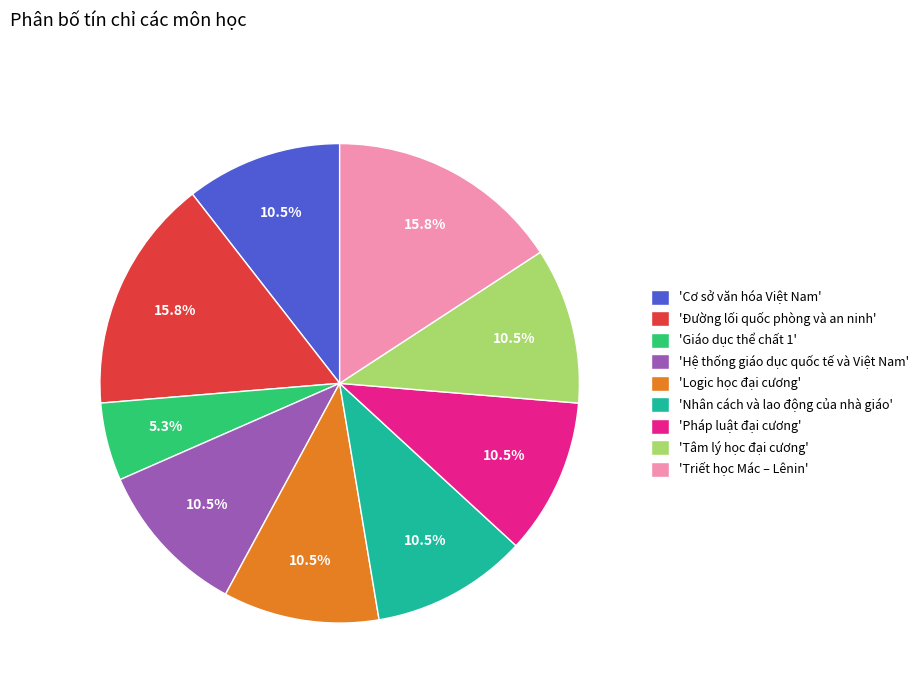

Approximately how many times larger is the value at 'Giáo dục thể chất 1' compared to 'Cơ sở văn hóa Việt Nam'?

0.5